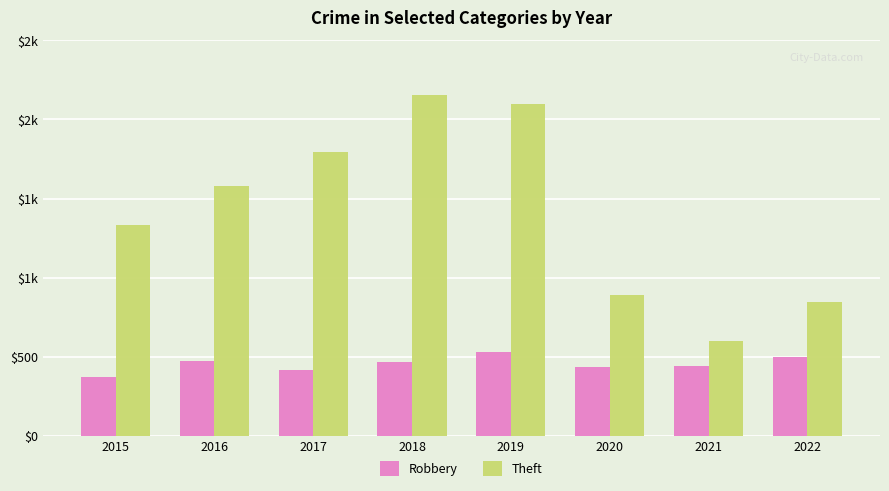

At how many categories does at least one series exceed 2100?

1